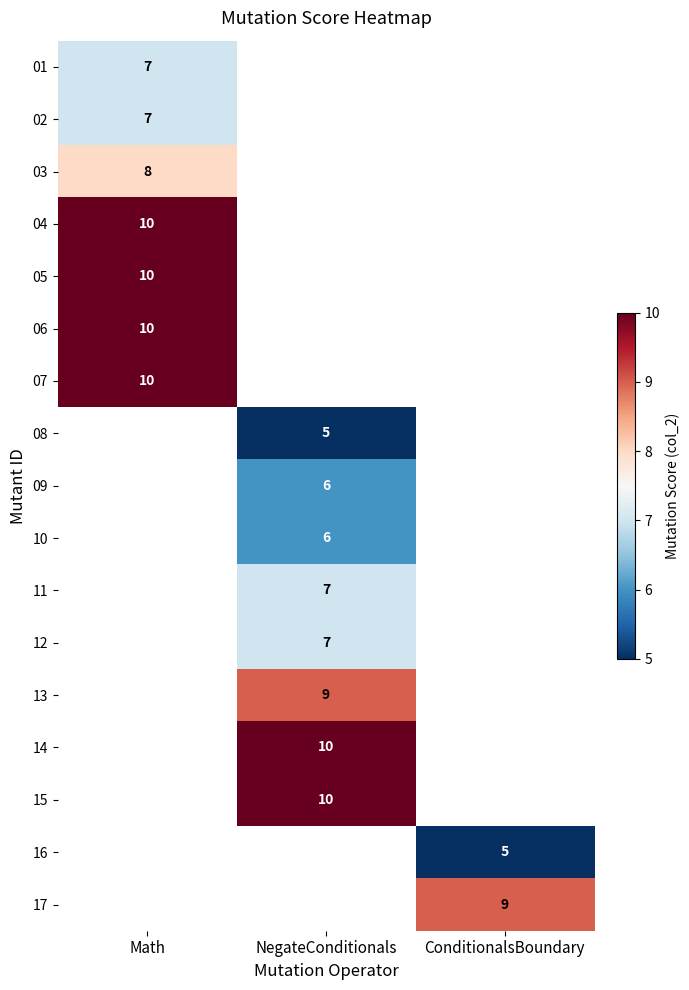

The 16 series shows 1 at ConditionalsBoundary. True or false?

False